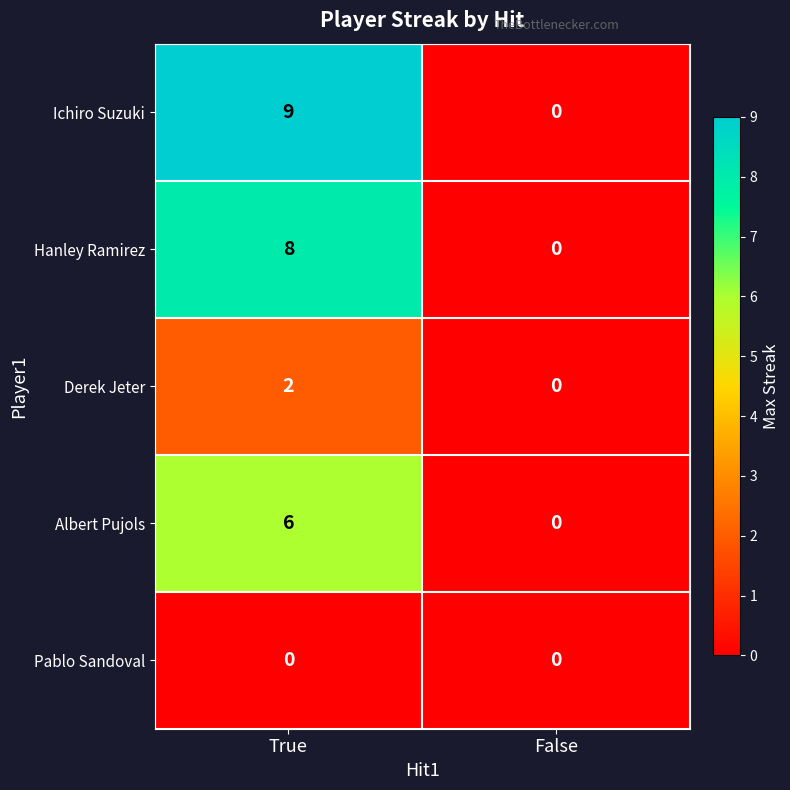

Is it true that Hanley Ramirez equals 0 at False?

True